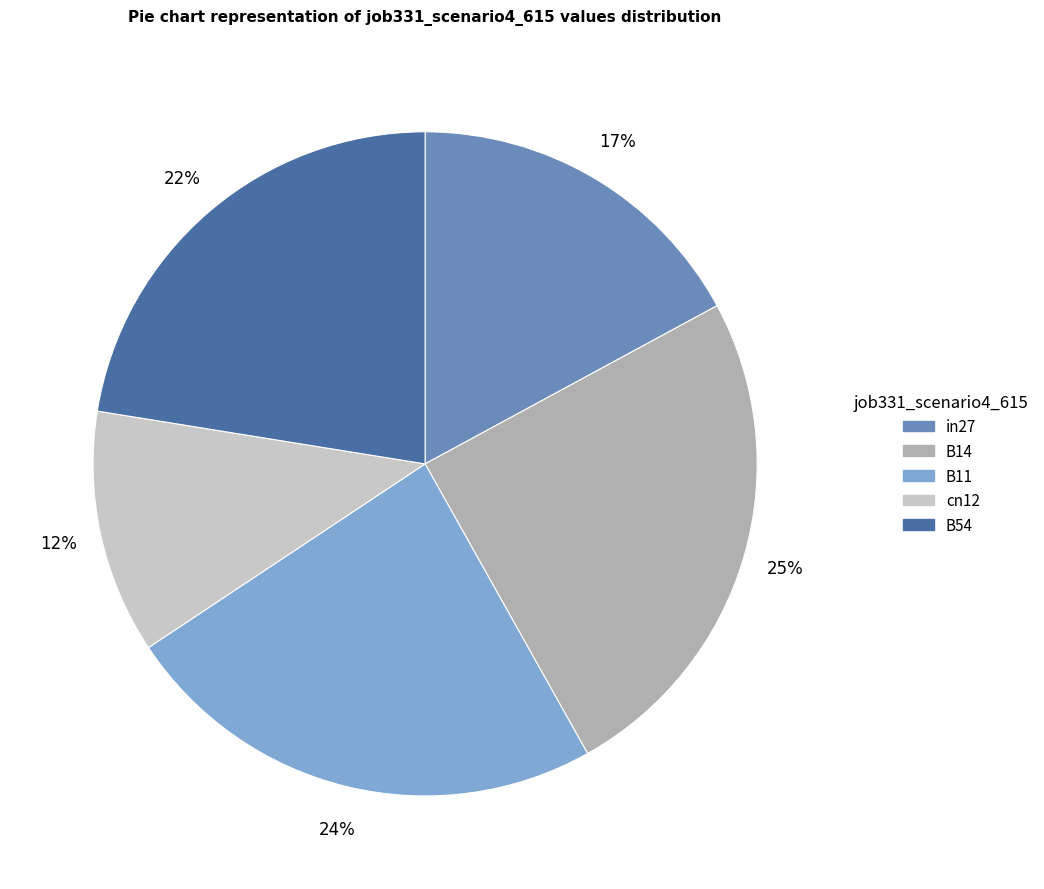

To the nearest percent, what portion does B11 represent?

24%